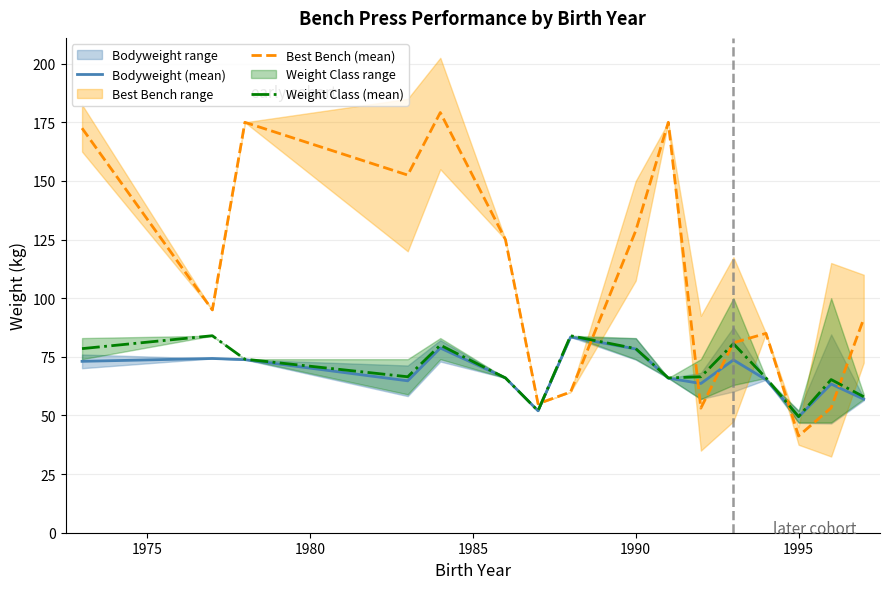

After their last crossing, which series has the higher values: Best Bench (mean) or Weight Class (mean)?

Best Bench (mean)